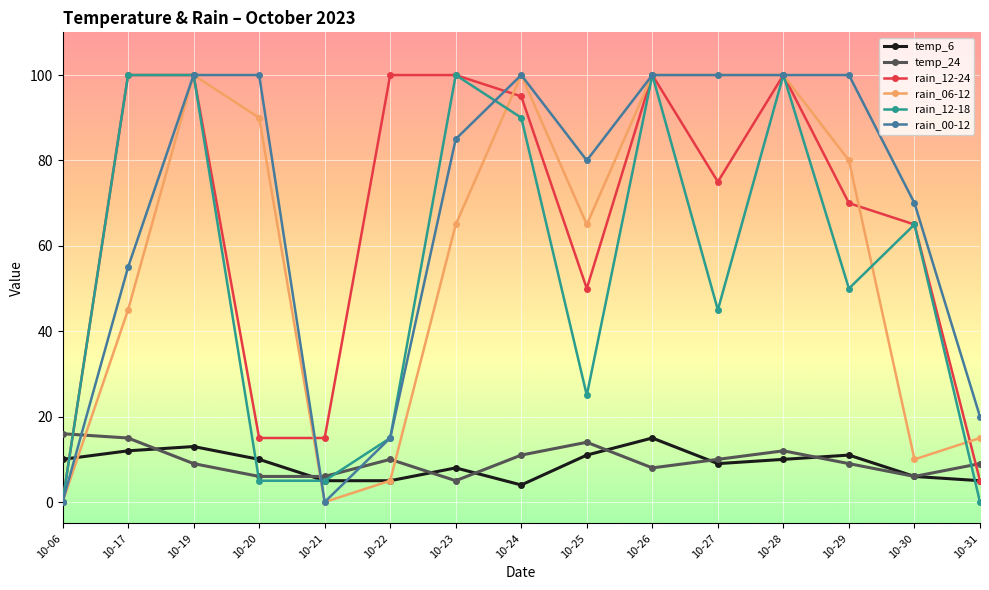

What is the sum of all rain_12-18 values?

800